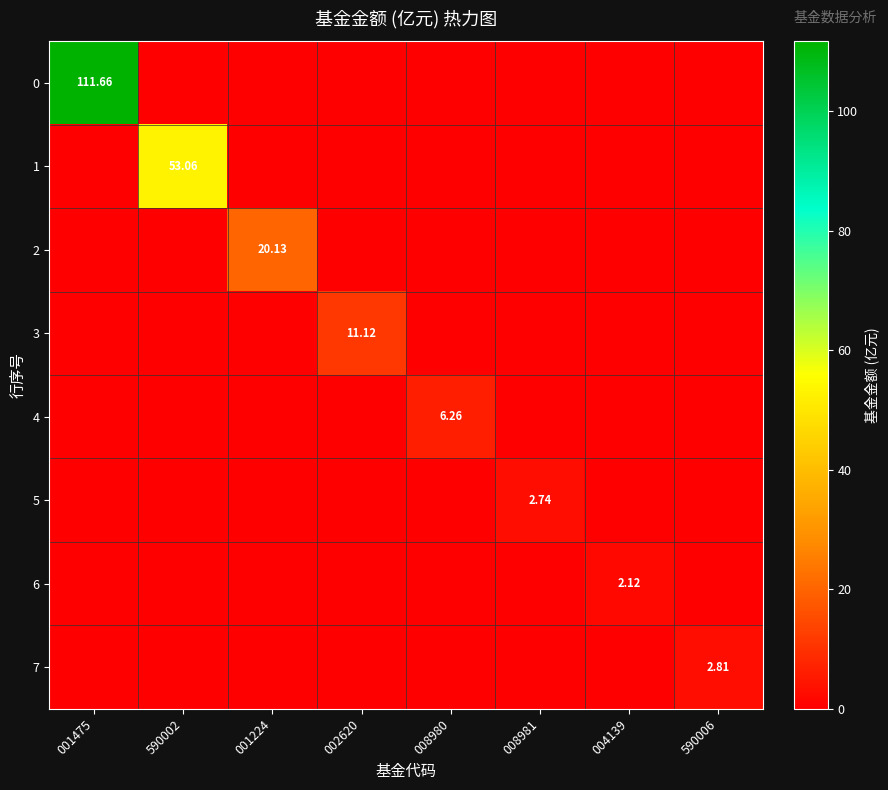

What is the total value across all series at 008980?

6.3